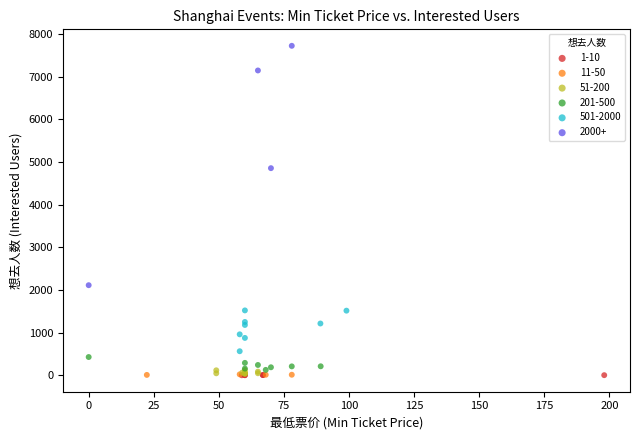

Which series has the largest Y range (max minus min)?

2000+